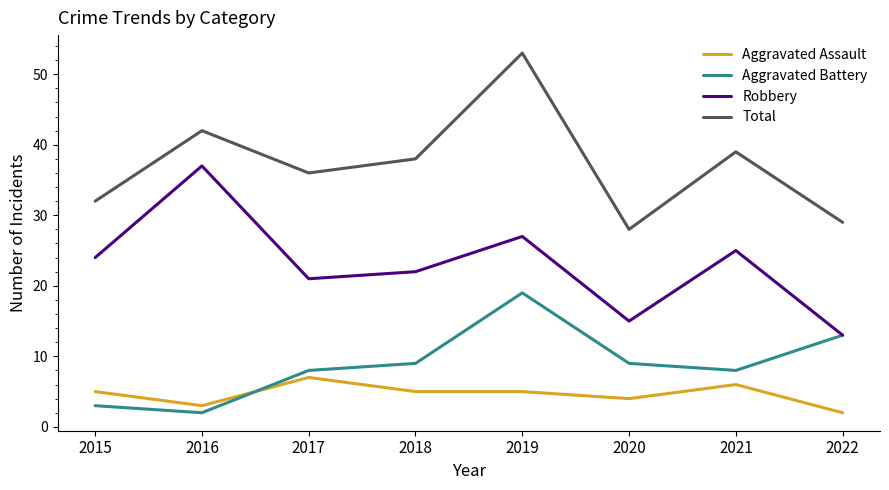

Reading right to left, transcribe all the data shown in this chart.

Aggravated Assault: 2	6	4	5	5	7	3	5
Aggravated Battery: 13	8	9	19	9	8	2	3
Robbery: 13	25	15	27	22	21	37	24
Total: 29	39	28	53	38	36	42	32